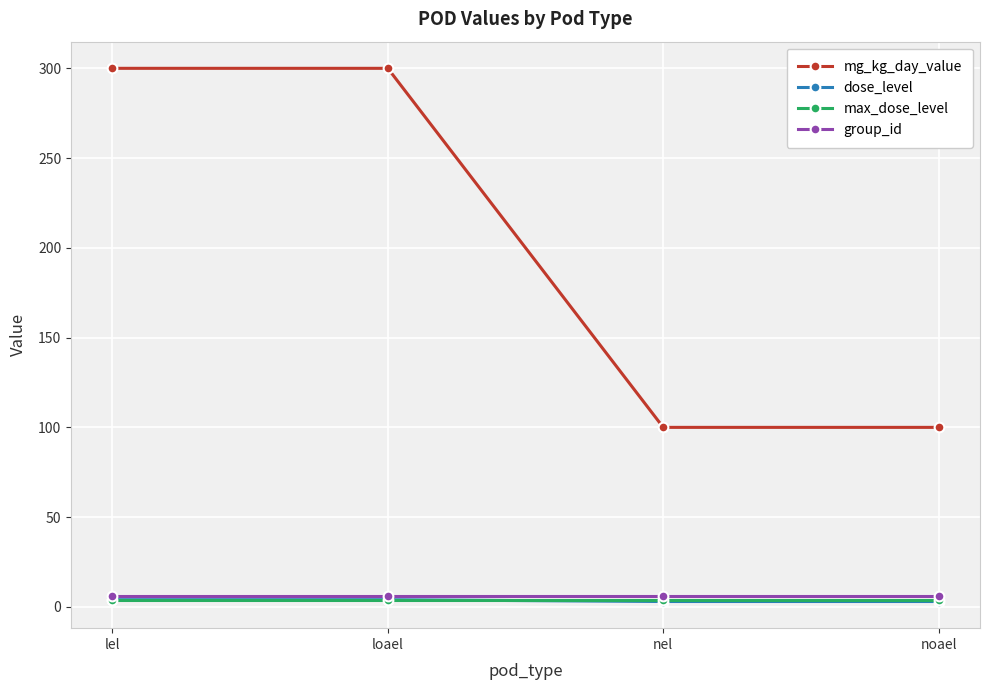

True or false: group_id has more than 1 points higher than both neighbors.

False